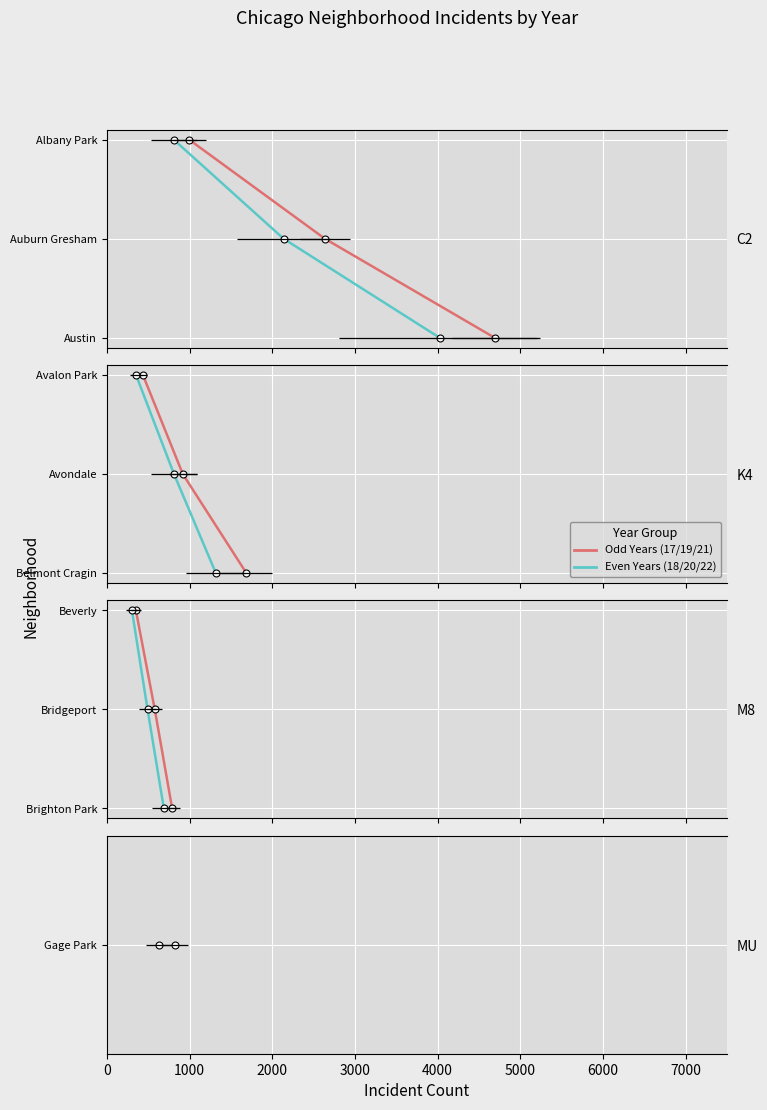

Count the Even Years (2018/20/22) values in the range 0 to 2.

3